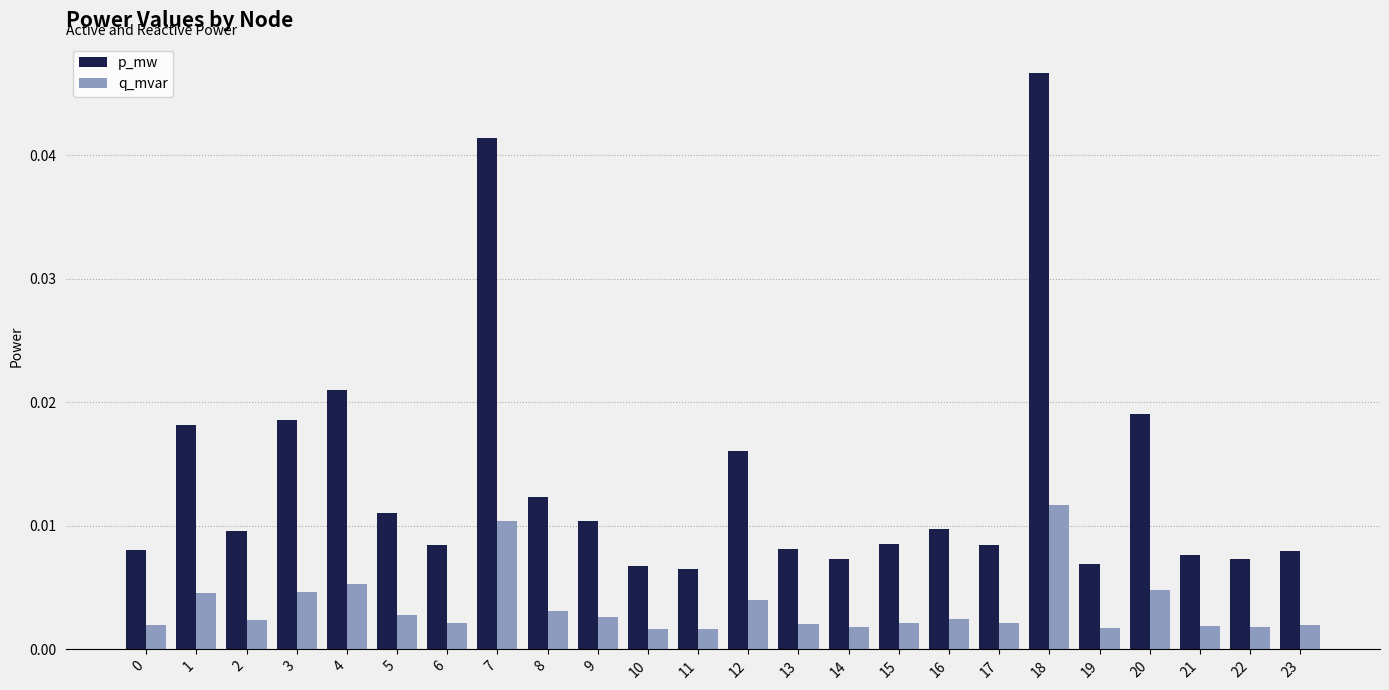

True or false: p_mw has a value of 0.1 at 7.

False